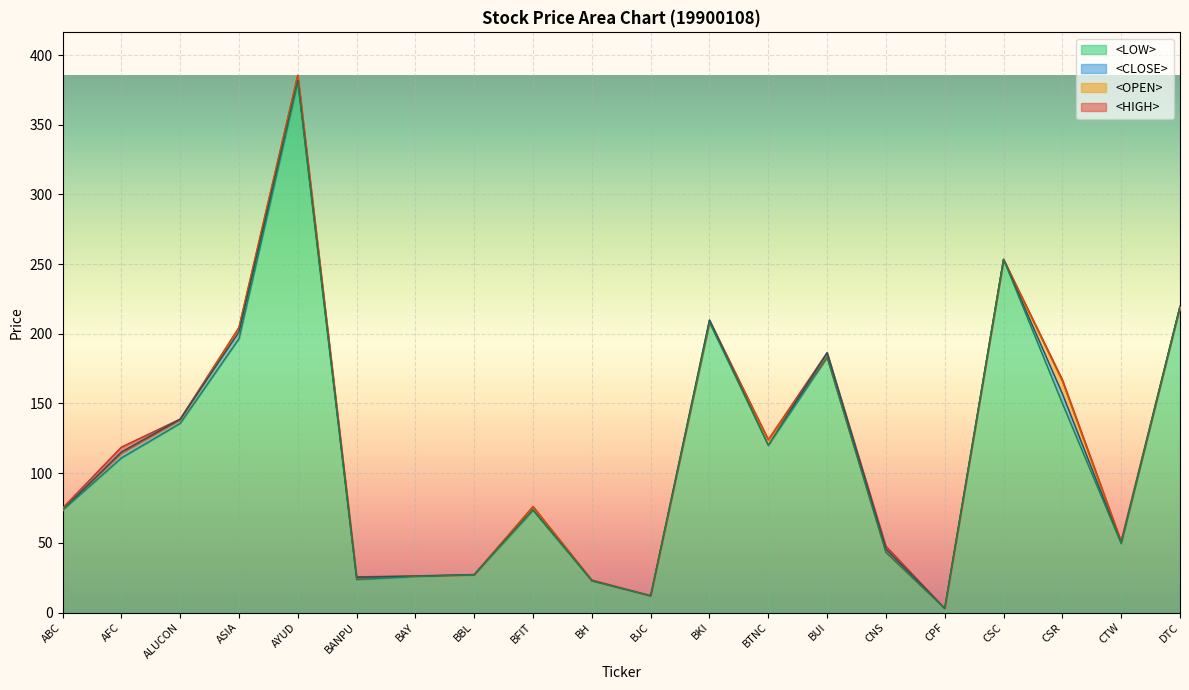

True or false: <OPEN> and <HIGH> cross at least once.

False